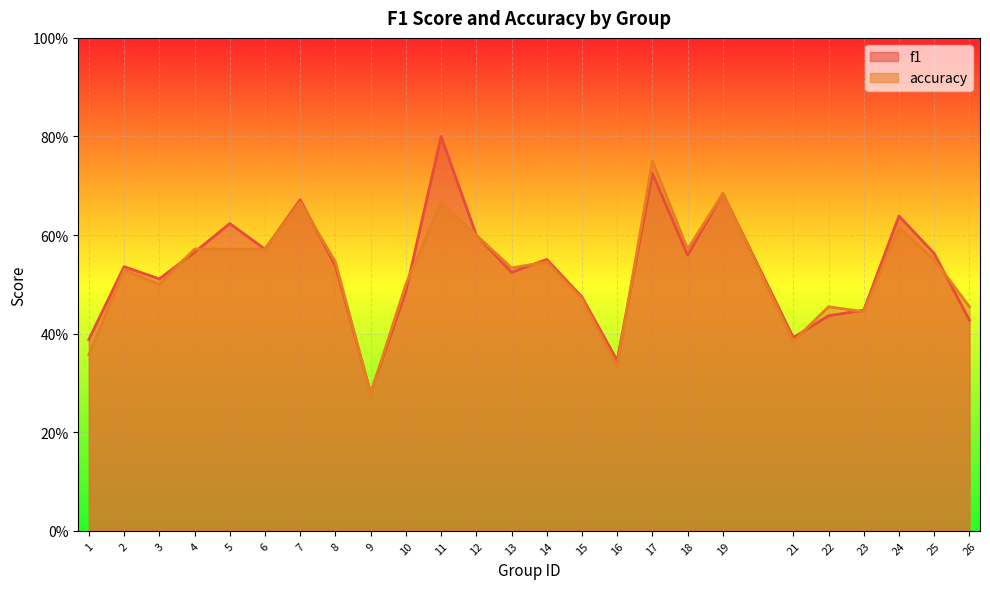

Rank the series by their maximum value, from highest to lowest.

f1, accuracy